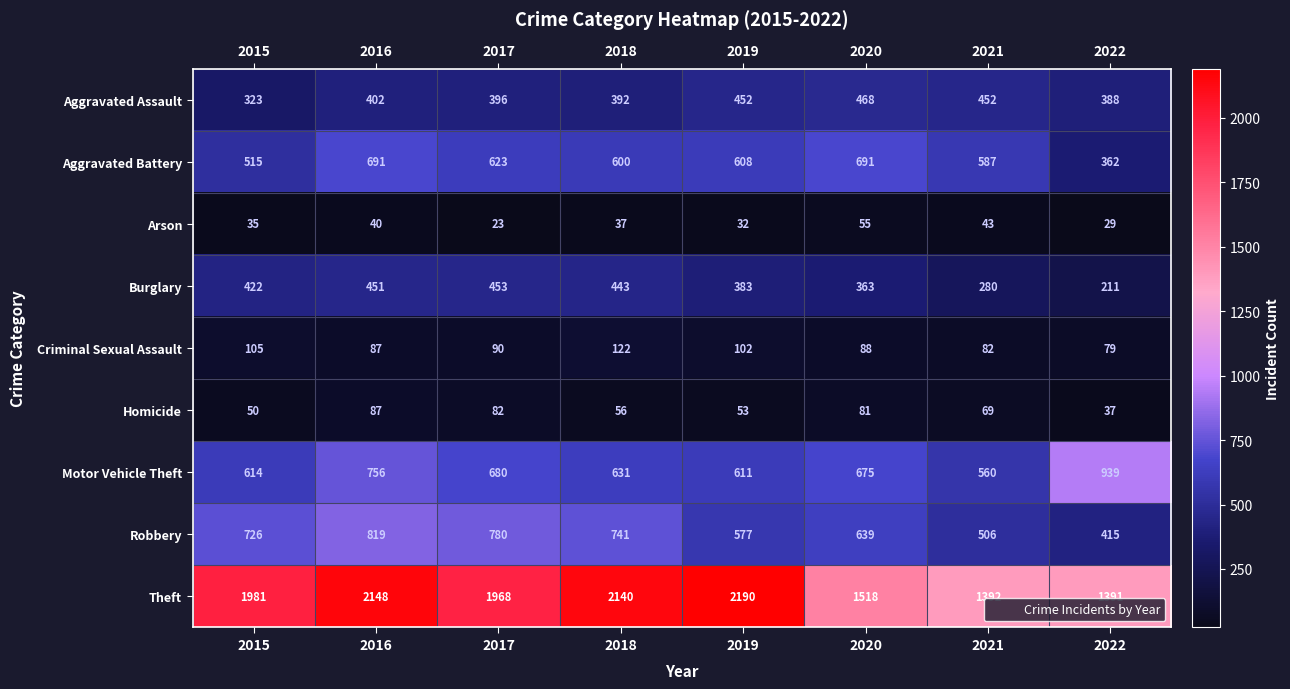

What is the smallest value displayed?

23